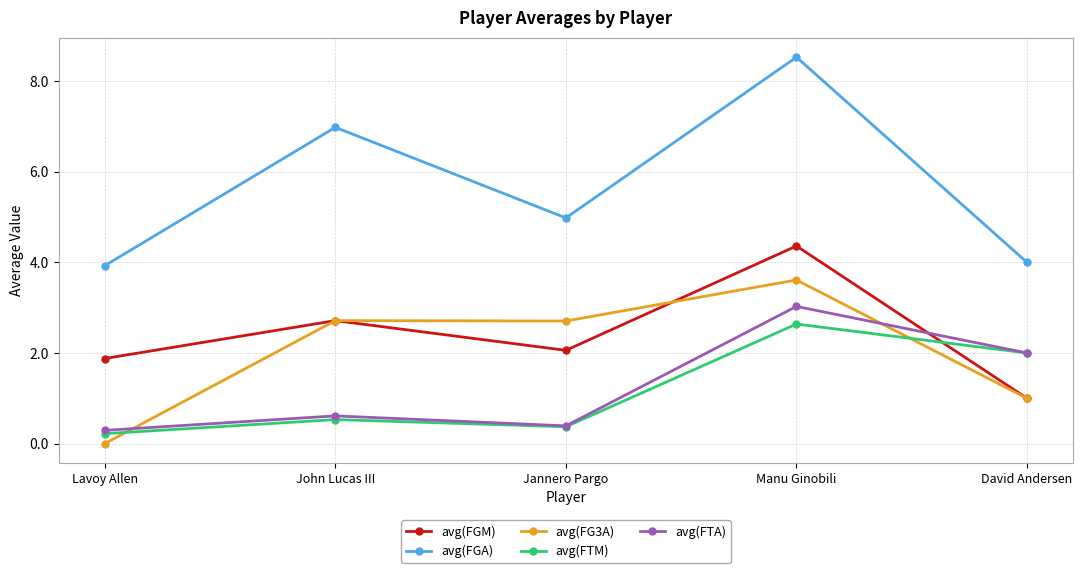

True or false: avg(FGM) and avg(FGA) cross at least once.

False